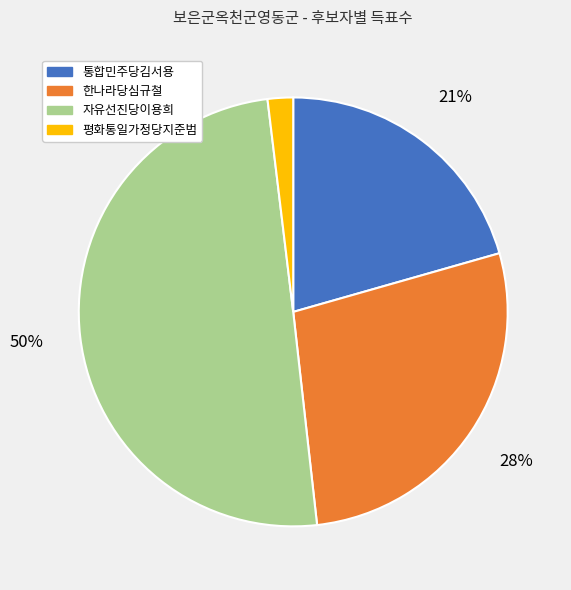

To the nearest percent, what is the average slice percentage?

25%